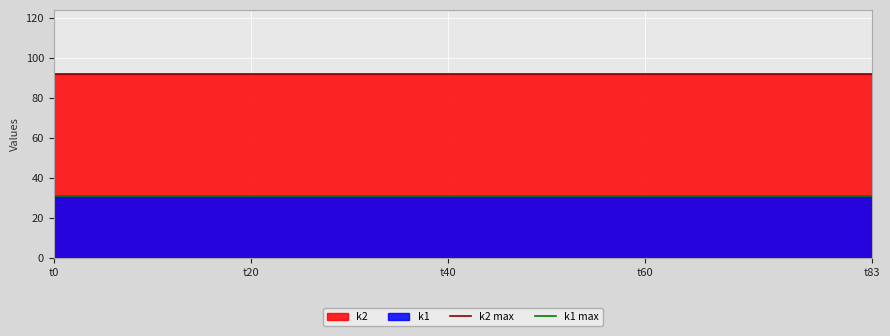

Which series has the largest total across all categories?

k2